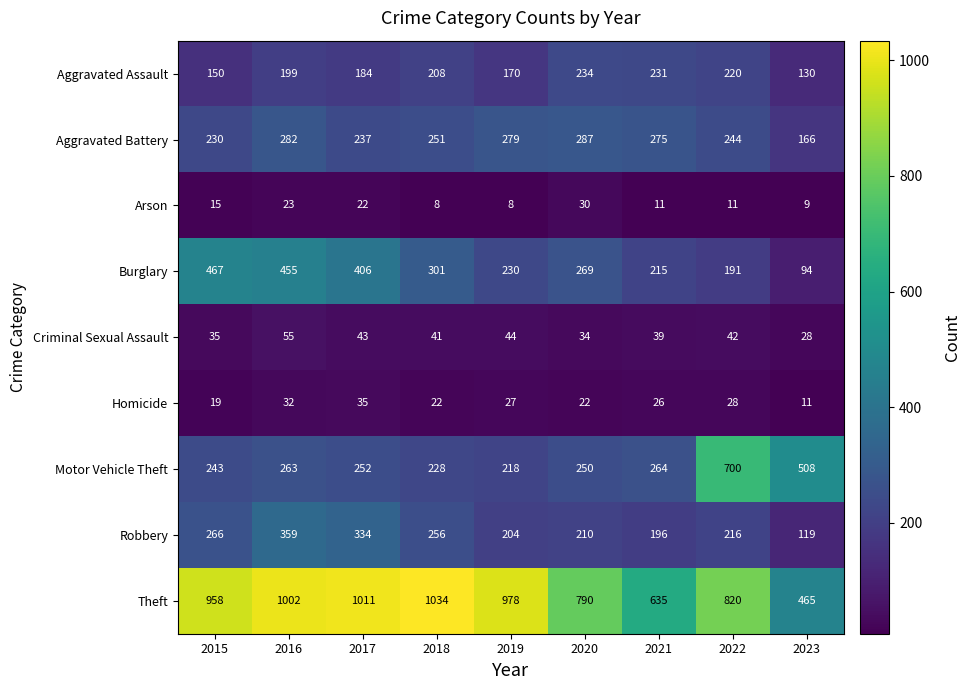

How many series are shown in this chart?

9